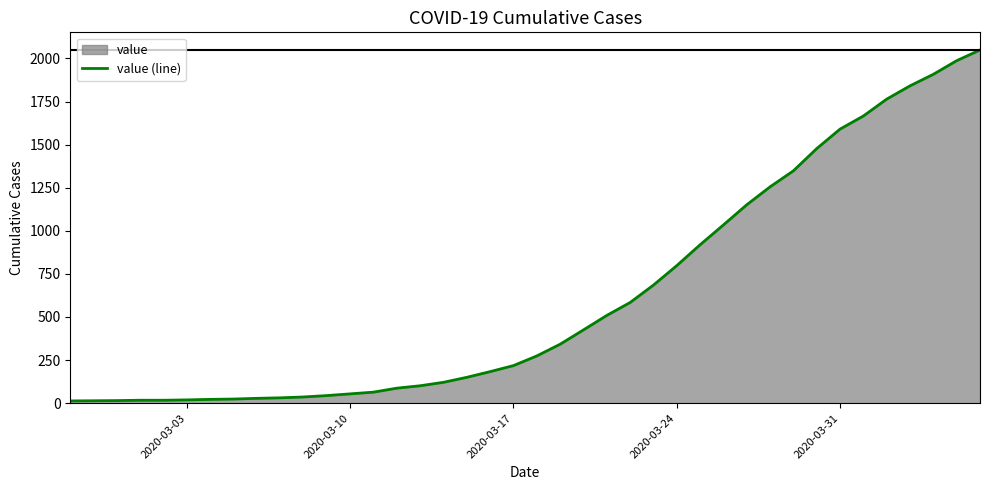

Does the chart display data point markers on the line(s)?

No